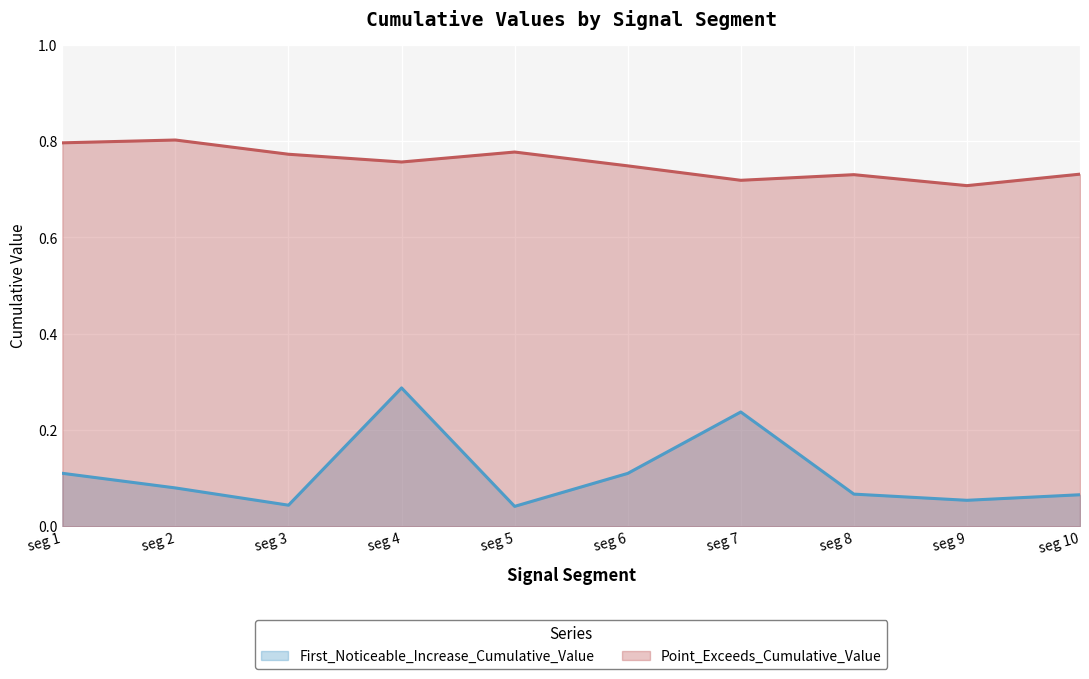

Reading left to right, what are all the values shown in this chart?

First_Noticeable_Increase_Cumulative_Value: seg 1=0.1	seg 2=0.1	seg 3=0.0	seg 4=0.3	seg 5=0.0	seg 6=0.1	seg 7=0.2	seg 8=0.1	seg 9=0.1	seg 10=0.1
Point_Exceeds_Cumulative_Value: seg 1=0.8	seg 2=0.8	seg 3=0.8	seg 4=0.8	seg 5=0.8	seg 6=0.7	seg 7=0.7	seg 8=0.7	seg 9=0.7	seg 10=0.7